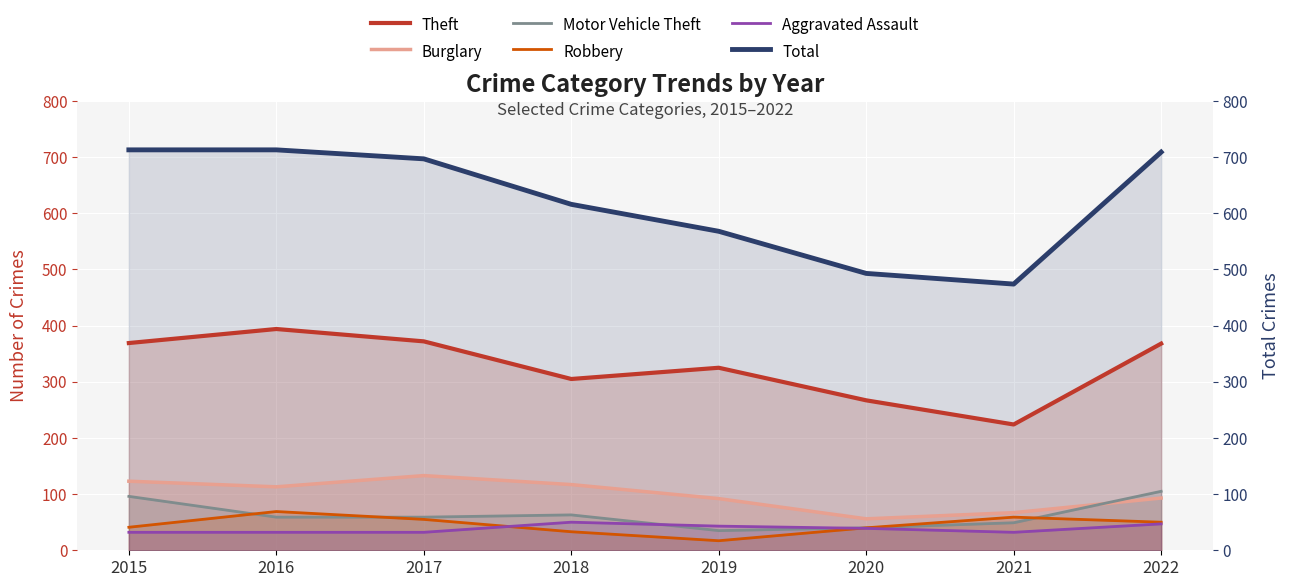

What is the sum of the Total values at 2016 and 2015?

1426